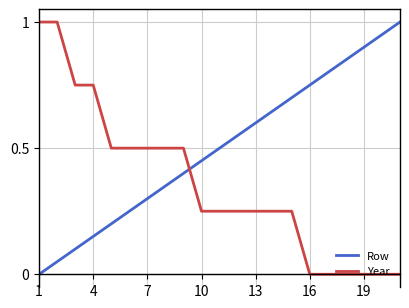

Which series has the largest total across all categories?

Row